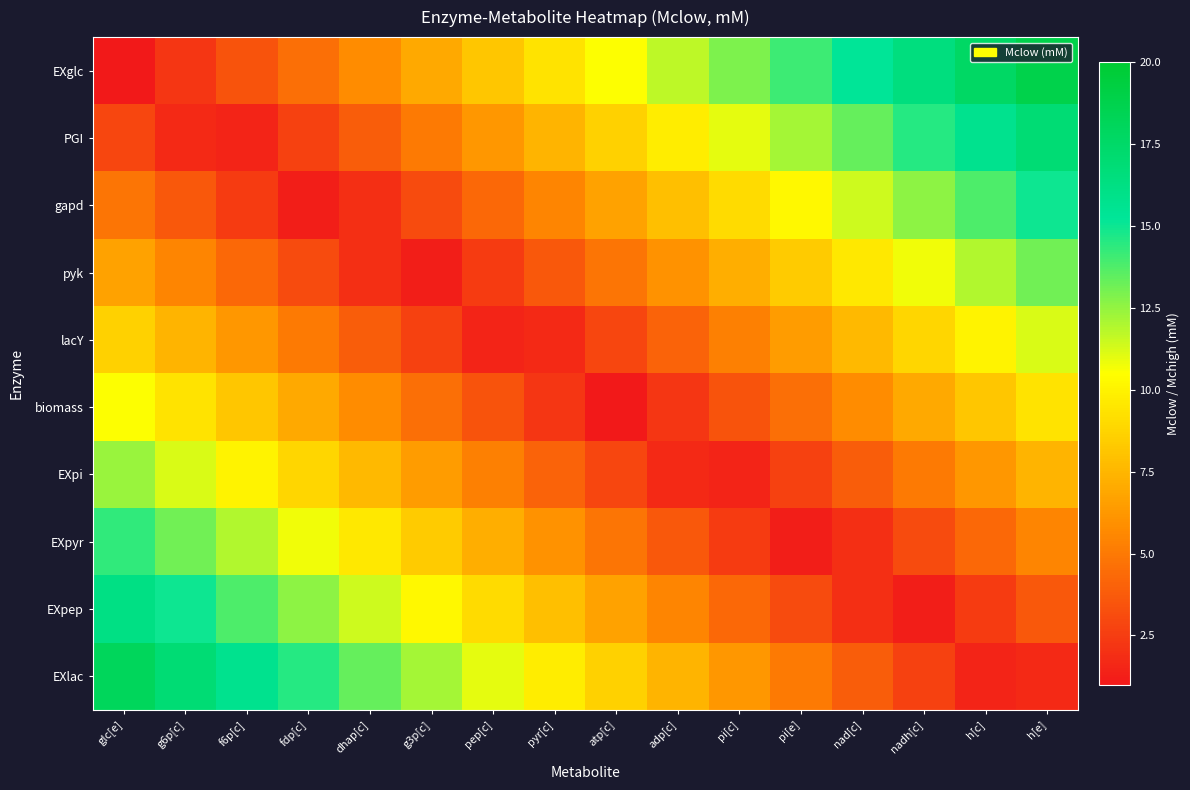

Reading right to left, transcribe all the data shown in this chart.

EXglc: h[e]=18.8	h[c]=17.6	nadh[c]=16.4	nad[c]=15.2	pi[e]=14.1	pi[c]=12.9	adp[c]=11.7	atp[c]=10.5	pyr[c]=9.3	pep[c]=8.1	g3p[c]=6.9	dhap[c]=5.8	fdp[c]=4.6	f6p[c]=3.4	g6p[c]=2.2	glc[e]=1.0
PGI: h[e]=16.9	h[c]=15.7	nadh[c]=14.5	nad[c]=13.3	pi[e]=12.2	pi[c]=11.0	adp[c]=9.8	atp[c]=8.6	pyr[c]=7.4	pep[c]=6.2	g3p[c]=5.0	dhap[c]=3.9	fdp[c]=2.7	f6p[c]=1.5	g6p[c]=1.7	glc[e]=2.9
gapd: h[e]=15.0	h[c]=13.8	nadh[c]=12.6	nad[c]=11.5	pi[e]=10.3	pi[c]=9.1	adp[c]=7.9	atp[c]=6.7	pyr[c]=5.5	pep[c]=4.3	g3p[c]=3.1	dhap[c]=1.9	fdp[c]=1.2	f6p[c]=2.4	g6p[c]=3.6	glc[e]=4.8
pyk: h[e]=13.1	h[c]=11.9	nadh[c]=10.7	nad[c]=9.6	pi[e]=8.4	pi[c]=7.2	adp[c]=6.0	atp[c]=4.8	pyr[c]=3.6	pep[c]=2.4	g3p[c]=1.2	dhap[c]=1.9	fdp[c]=3.1	f6p[c]=4.3	g6p[c]=5.5	glc[e]=6.7
lacY: h[e]=11.2	h[c]=10.0	nadh[c]=8.8	nad[c]=7.6	pi[e]=6.5	pi[c]=5.3	adp[c]=4.1	atp[c]=2.9	pyr[c]=1.7	pep[c]=1.5	g3p[c]=2.7	dhap[c]=3.9	fdp[c]=5.0	f6p[c]=6.2	g6p[c]=7.4	glc[e]=8.6
biomass: h[e]=9.3	h[c]=8.1	nadh[c]=6.9	nad[c]=5.8	pi[e]=4.6	pi[c]=3.4	adp[c]=2.2	atp[c]=1.0	pyr[c]=2.2	pep[c]=3.4	g3p[c]=4.6	dhap[c]=5.8	fdp[c]=6.9	f6p[c]=8.1	g6p[c]=9.3	glc[e]=10.5
EXpi: h[e]=7.4	h[c]=6.2	nadh[c]=5.0	nad[c]=3.9	pi[e]=2.7	pi[c]=1.5	adp[c]=1.7	atp[c]=2.9	pyr[c]=4.1	pep[c]=5.3	g3p[c]=6.5	dhap[c]=7.6	fdp[c]=8.8	f6p[c]=10.0	g6p[c]=11.2	glc[e]=12.4
EXpyr: h[e]=5.5	h[c]=4.3	nadh[c]=3.1	nad[c]=2.0	pi[e]=1.2	pi[c]=2.4	adp[c]=3.6	atp[c]=4.8	pyr[c]=6.0	pep[c]=7.2	g3p[c]=8.4	dhap[c]=9.5	fdp[c]=10.7	f6p[c]=11.9	g6p[c]=13.1	glc[e]=14.3
EXpep: h[e]=3.6	h[c]=2.4	nadh[c]=1.2	nad[c]=2.0	pi[e]=3.1	pi[c]=4.3	adp[c]=5.5	atp[c]=6.7	pyr[c]=7.9	pep[c]=9.1	g3p[c]=10.3	dhap[c]=11.5	fdp[c]=12.6	f6p[c]=13.8	g6p[c]=15.0	glc[e]=16.2
EXlac: h[e]=1.7	h[c]=1.5	nadh[c]=2.7	nad[c]=3.9	pi[e]=5.0	pi[c]=6.2	adp[c]=7.4	atp[c]=8.6	pyr[c]=9.8	pep[c]=11.0	g3p[c]=12.2	dhap[c]=13.3	fdp[c]=14.5	f6p[c]=15.7	g6p[c]=16.9	glc[e]=18.1